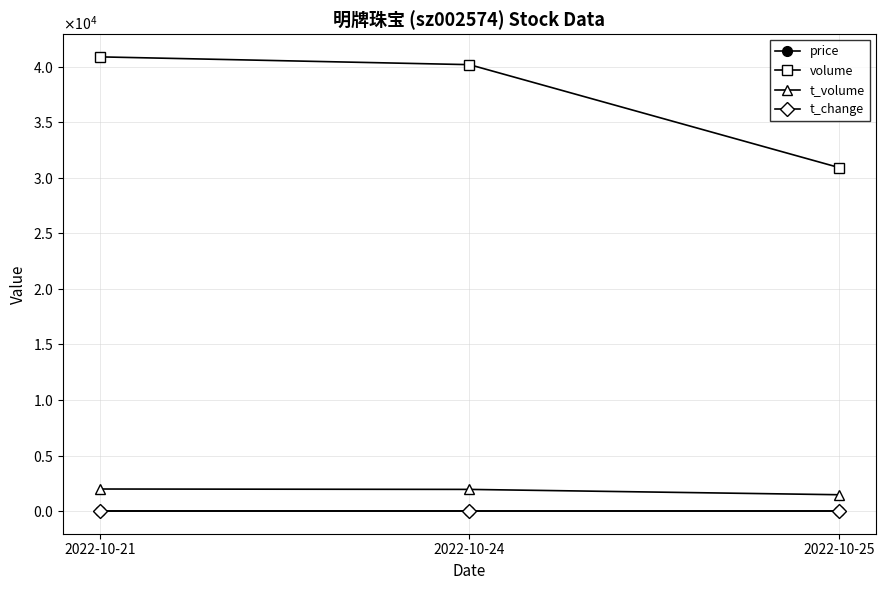

Which series has the largest total across all categories?

volume